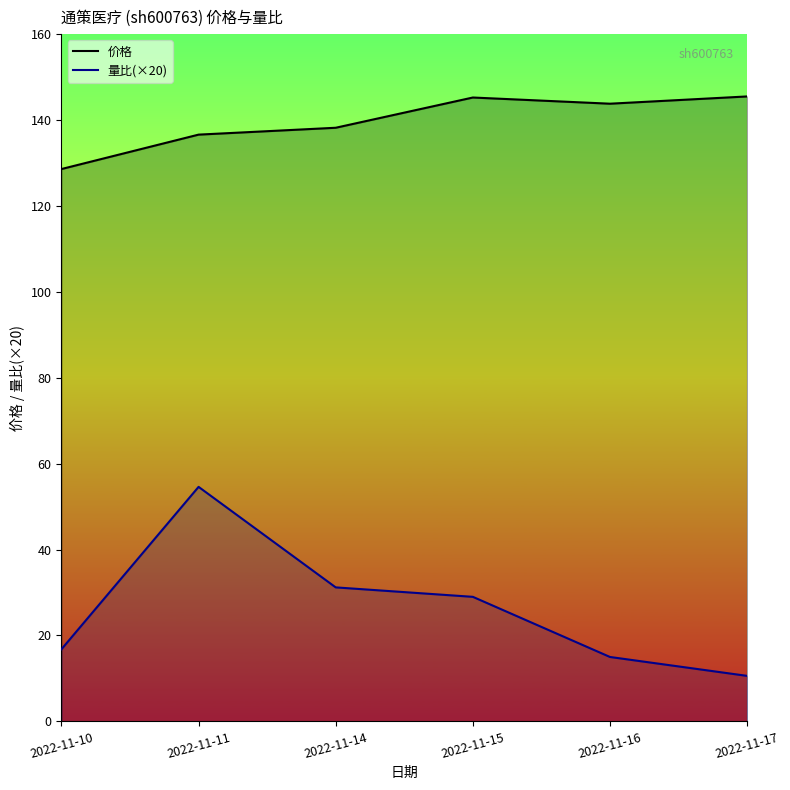

Where is the first local maximum for 量比?

2022-11-11